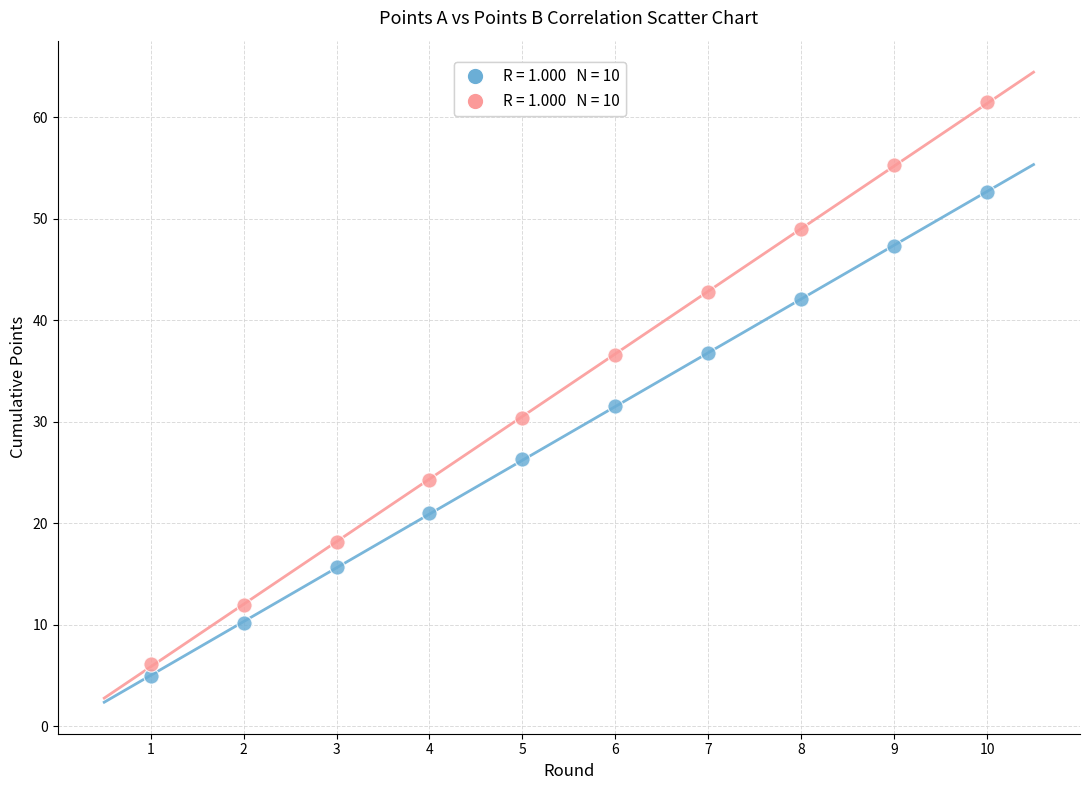

Across all series, what Y value is closest to 33?

31.6